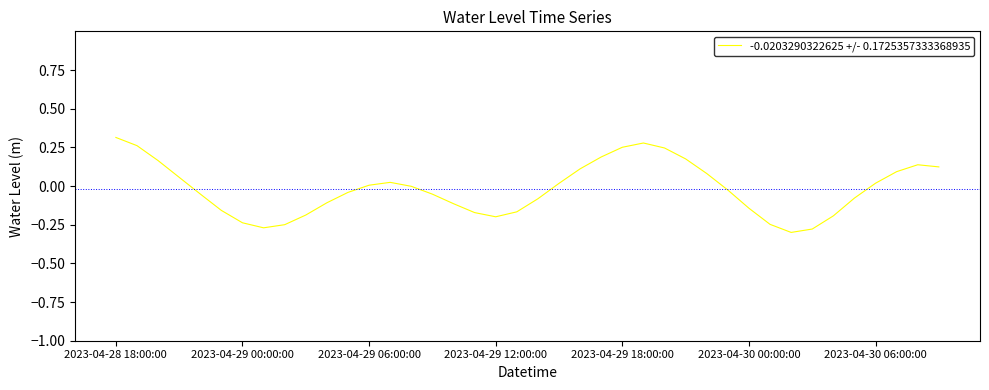

True or false: the data has more than 1 interior local peaks.

True